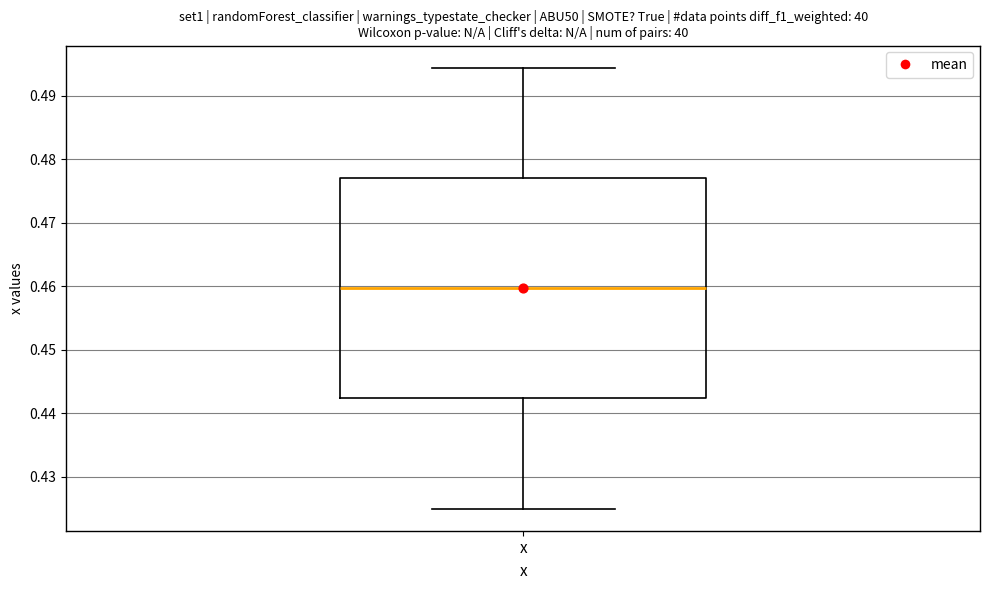

Transcribe this box plot: give where the median line is, the range the box spans, and where the two whiskers end, as read against the y-axis. The values are not printed on the chart, so give them approximately, as read against the axis.

median 0.460, box 0.442 to 0.477, whiskers 0.425 to 0.494